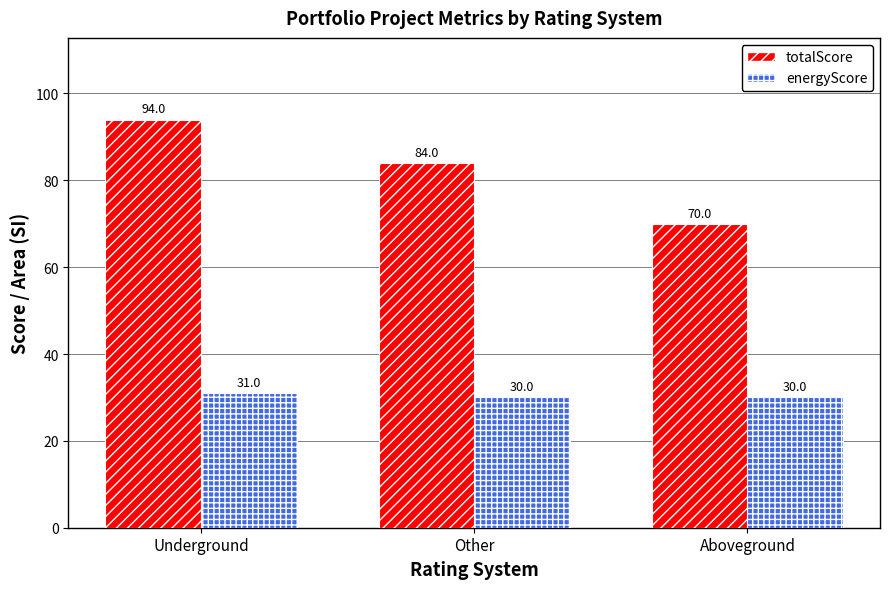

What is the label of the 2nd bar from the right?

Other